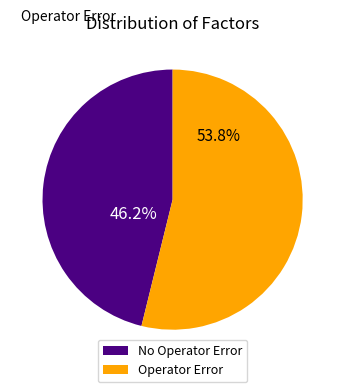

Do No Operator Error and Operator Error together represent more than half of the pie?

Yes